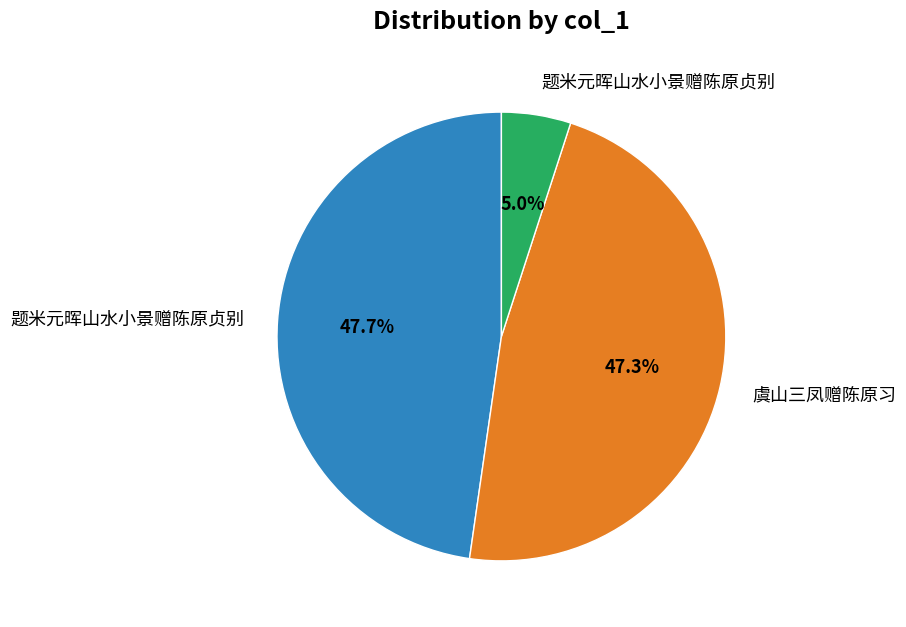

Does any single category account for the majority?

No